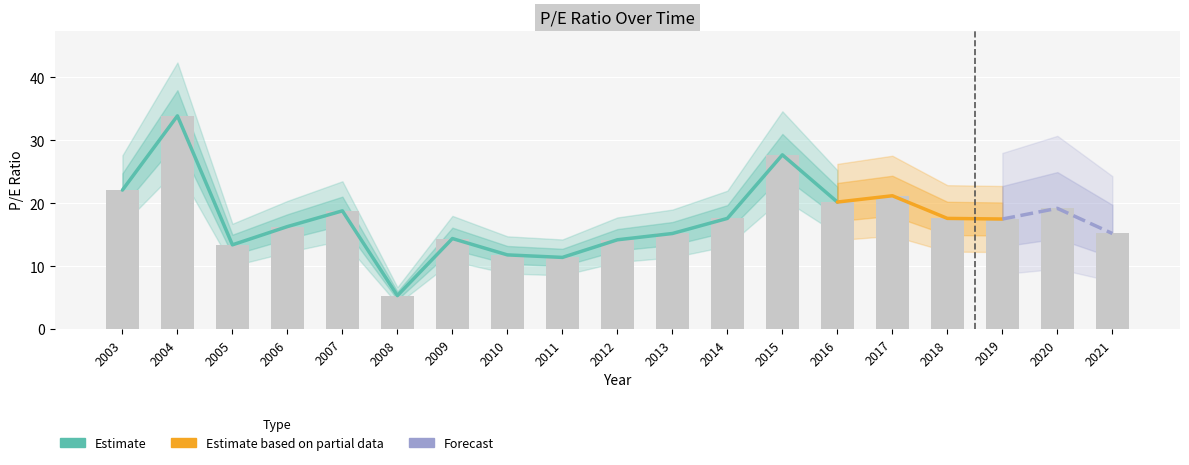

What is the maximum value shown in the chart?

33.9